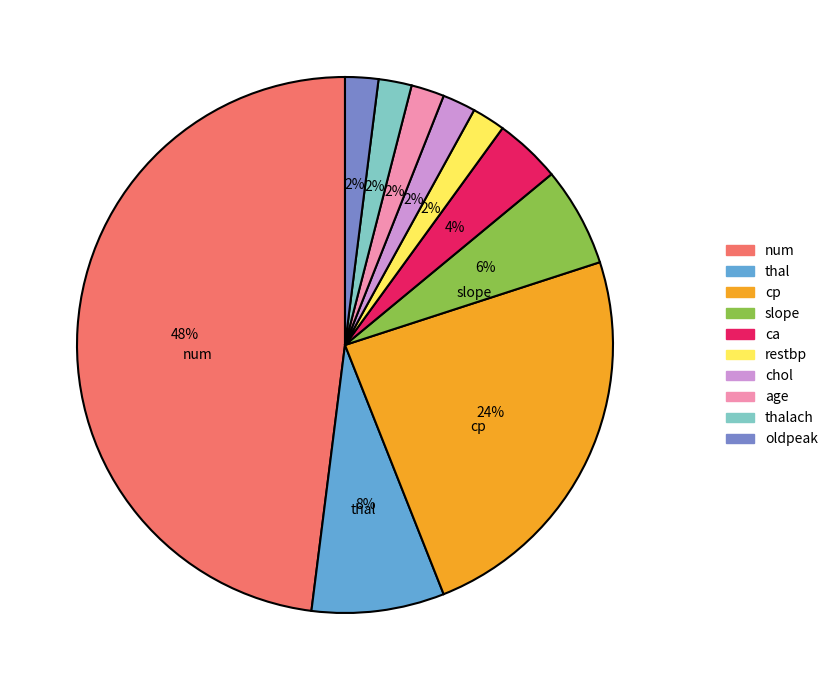

Does any single category account for the majority?

No